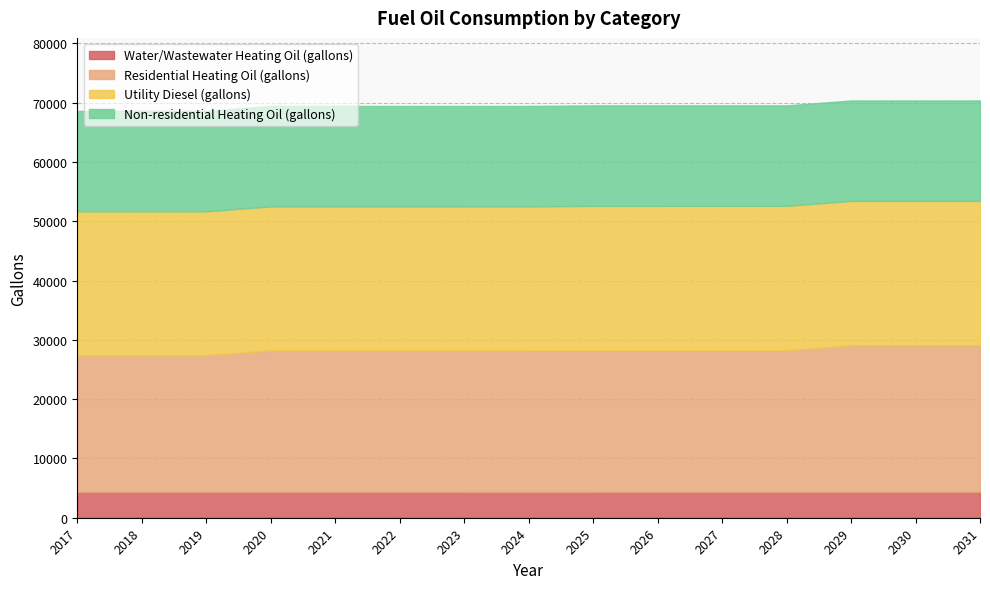

What is the total value across all series at 2031?

70364.4